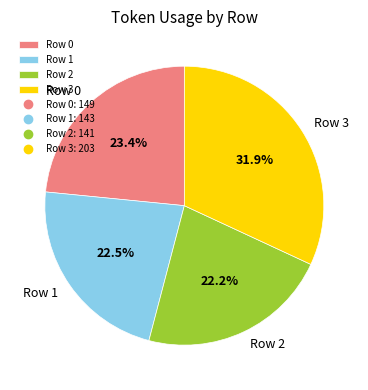

Approximately how many times larger is the value at Row 2 compared to Row 0?

0.9